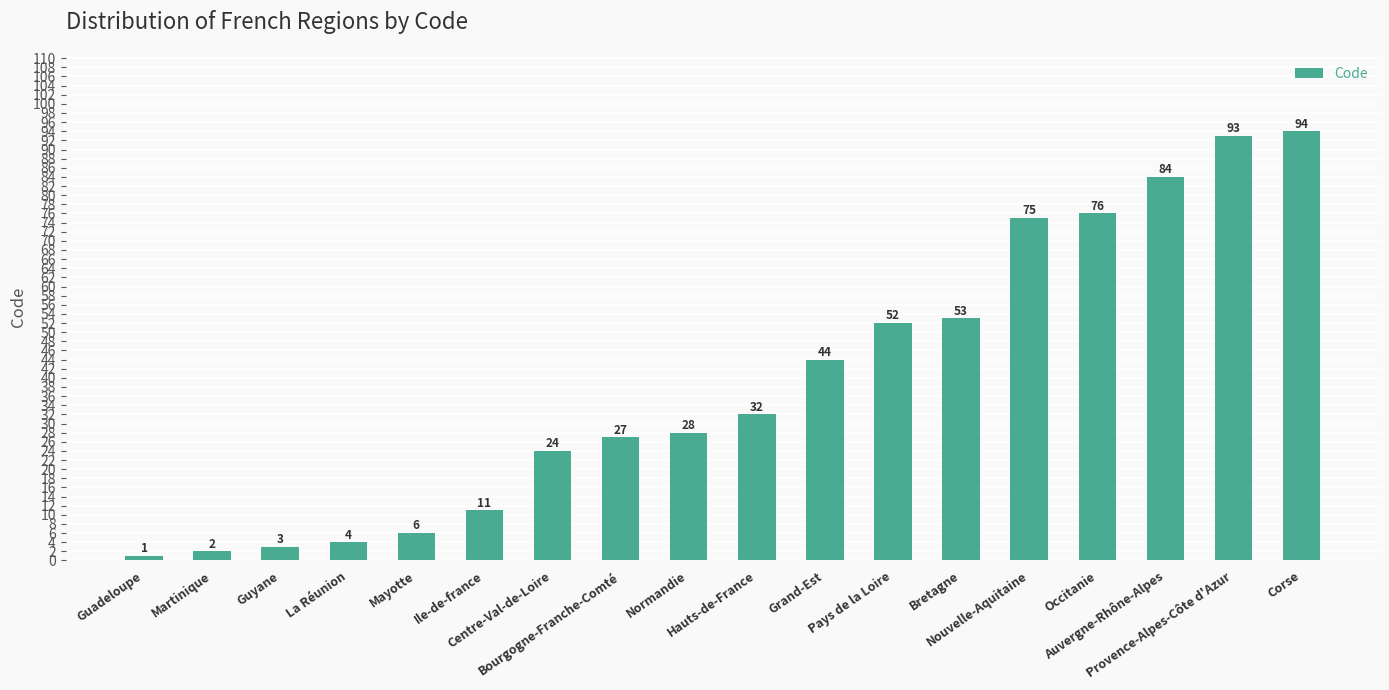

What is the average value?

39